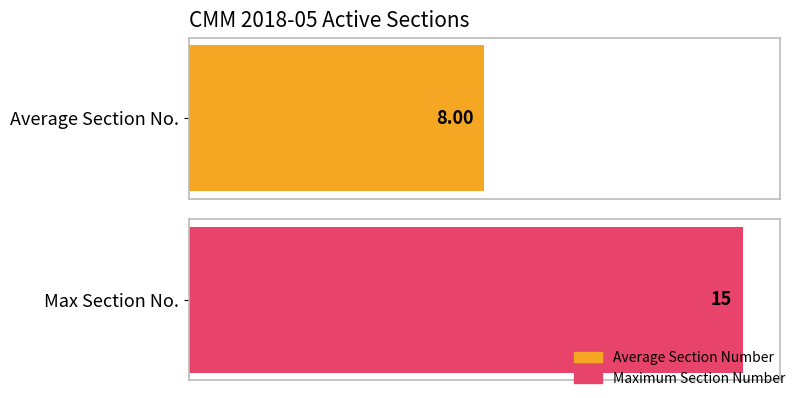

Are the bars horizontal?

Yes